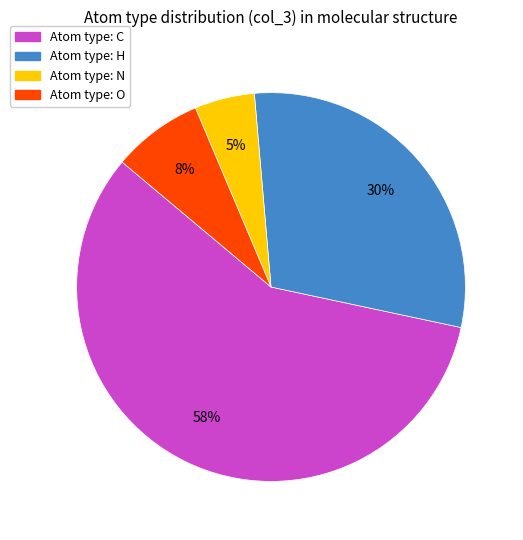

Does any single category account for the majority?

Yes